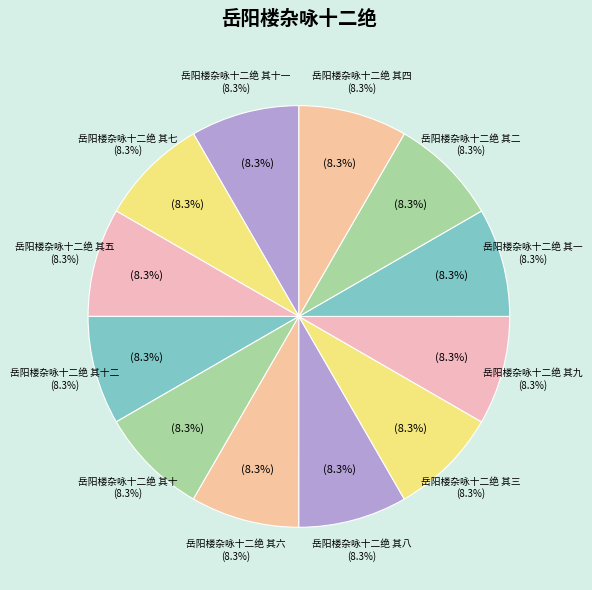

To the nearest percent, what portion does 岳阳楼杂咏十二绝 其十 represent?

8%